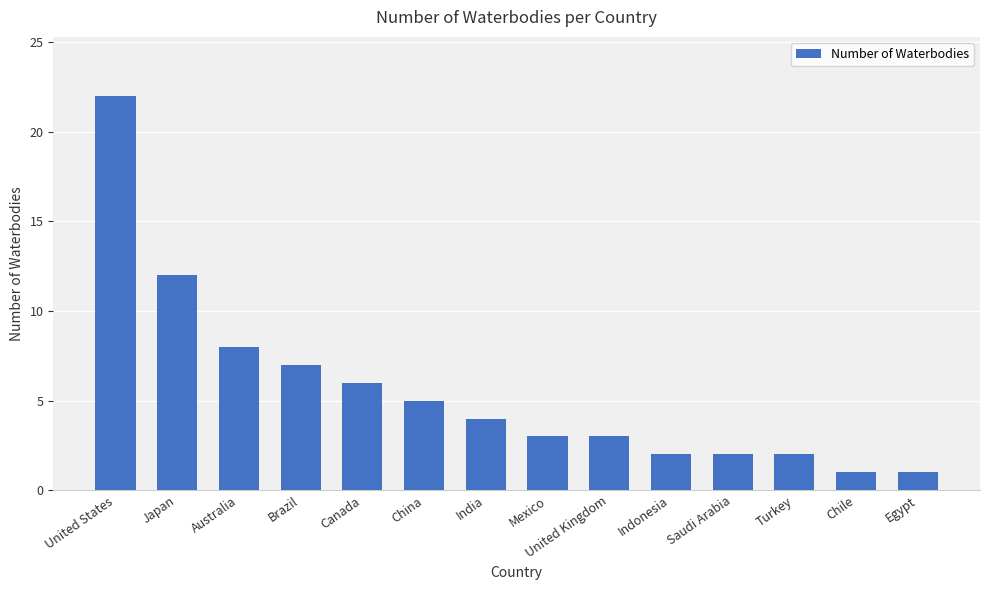

The chart shows a value of 7 at Brazil. True or false?

True